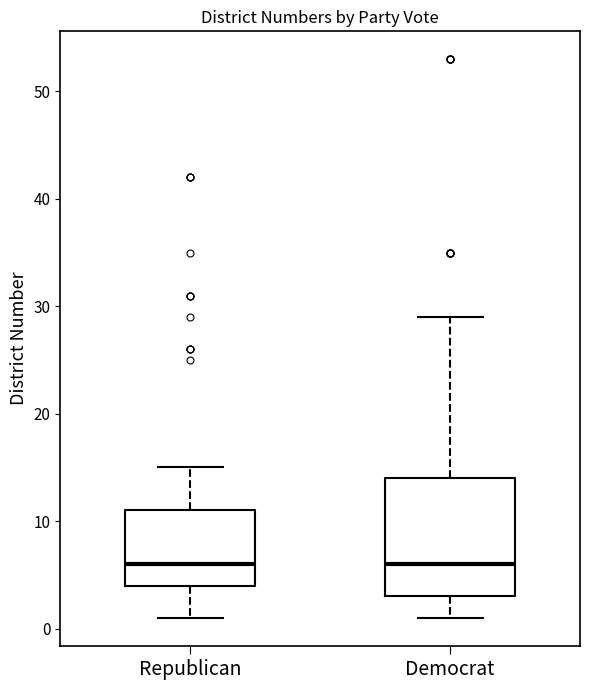

Reading left to right, transcribe this box plot: for each box, give where its median line is, the range the box spans, and where its two whiskers end, as read against the y-axis. The values are not printed on the chart, so give them approximately, as read against the axis.

Republican: median 6, box 4 to 11, whiskers 1 to 15
Democrat: median 6, box 3 to 14, whiskers 1 to 29